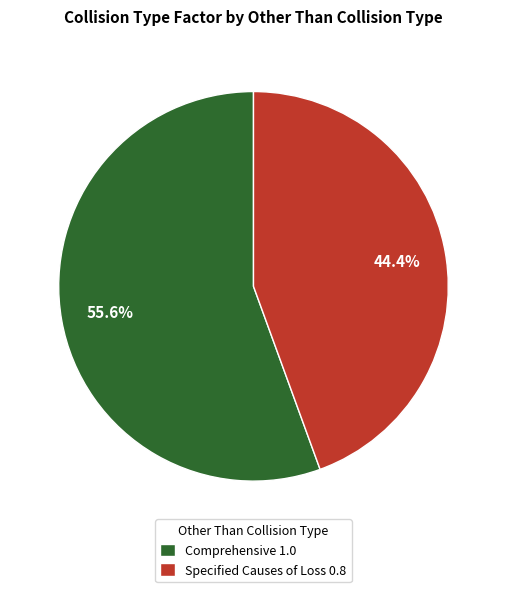

Is there any slice that represents more than half of the pie?

Yes